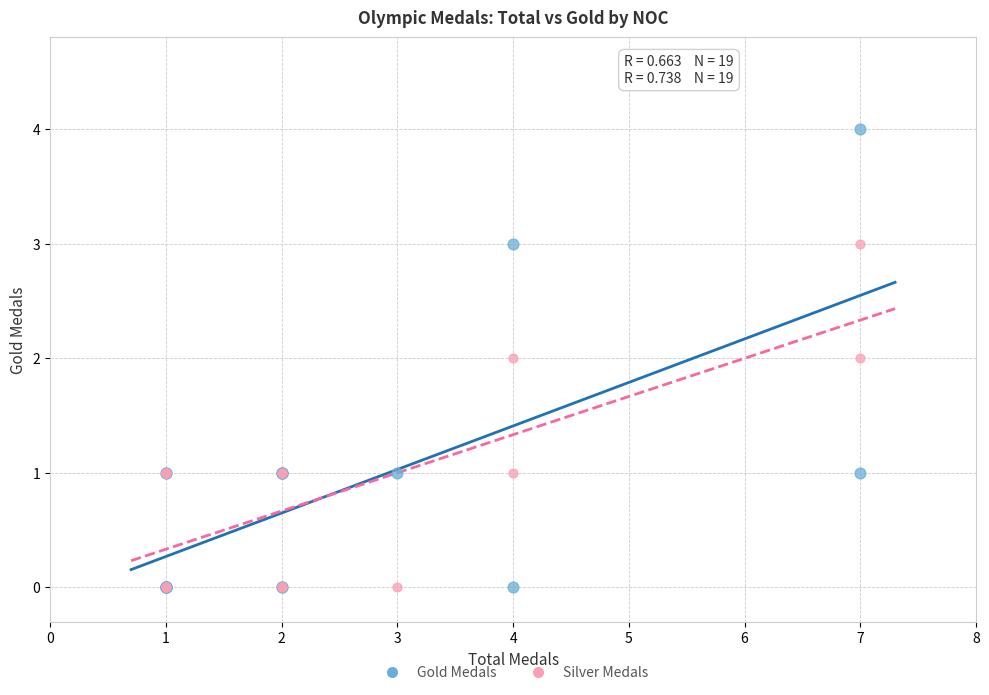

Which series has the largest Y range (max minus min)?

Gold Medals